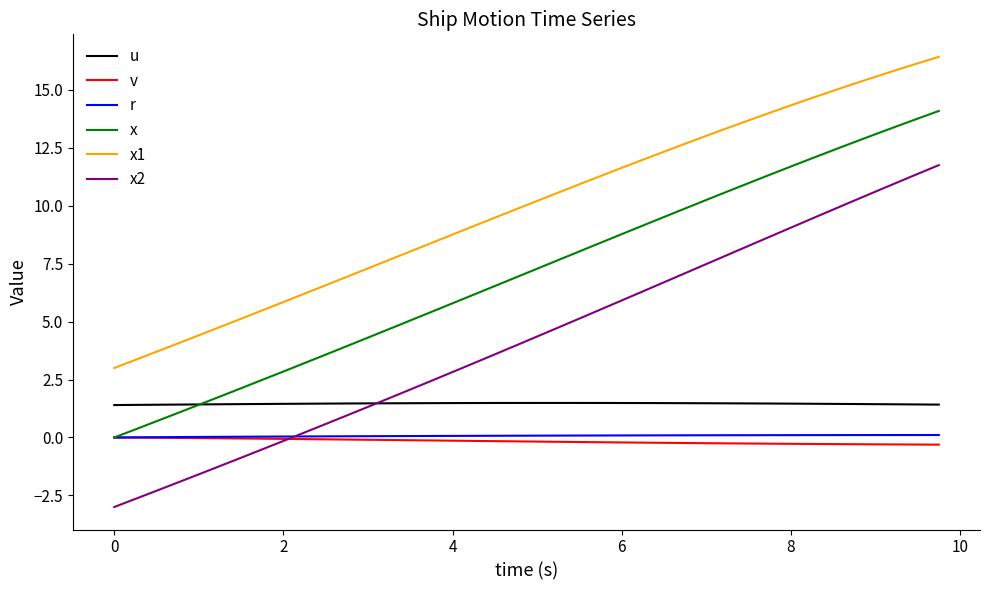

Does the chart have visible grid lines?

No